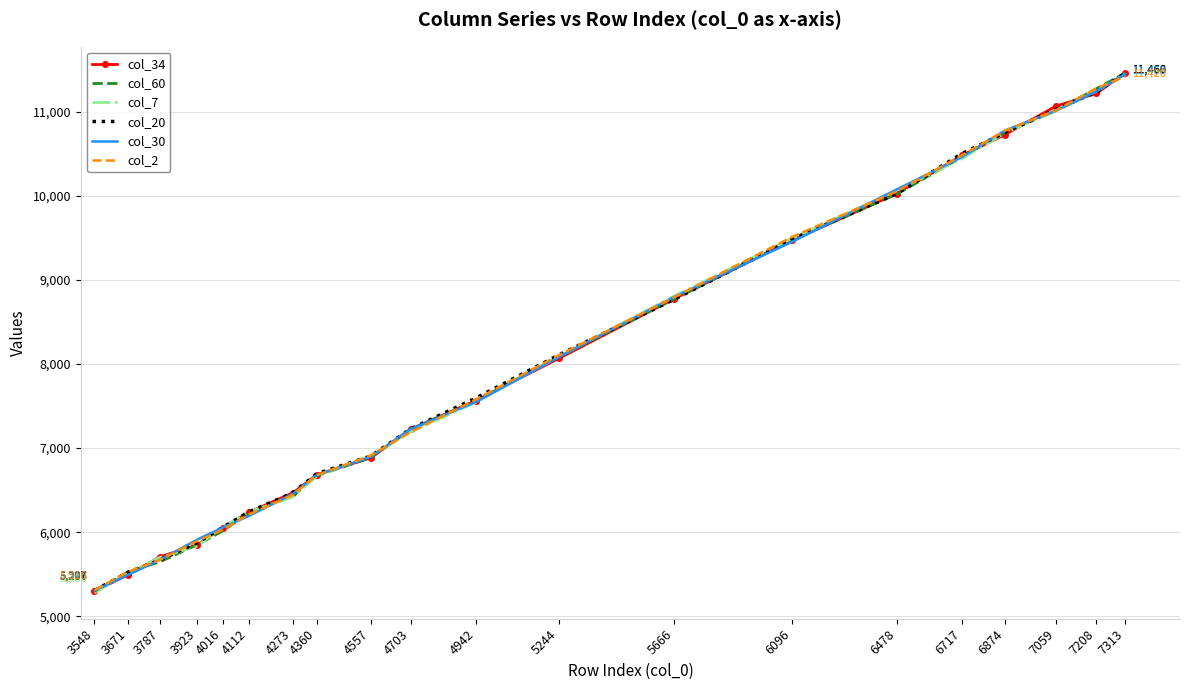

Where is col_2 nearest to the value 8365?

5244